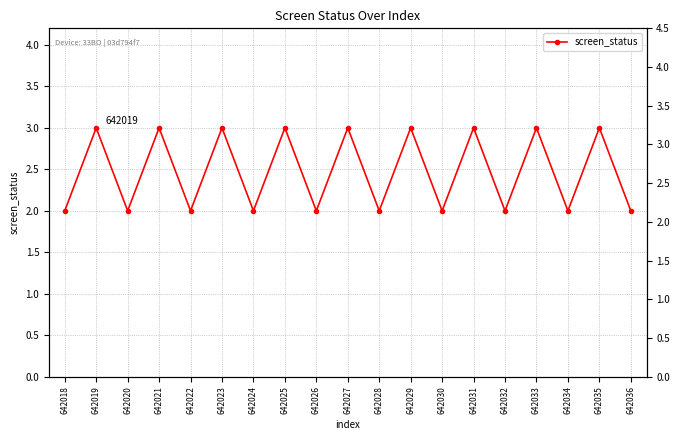

How many distinct data groups are displayed?

1